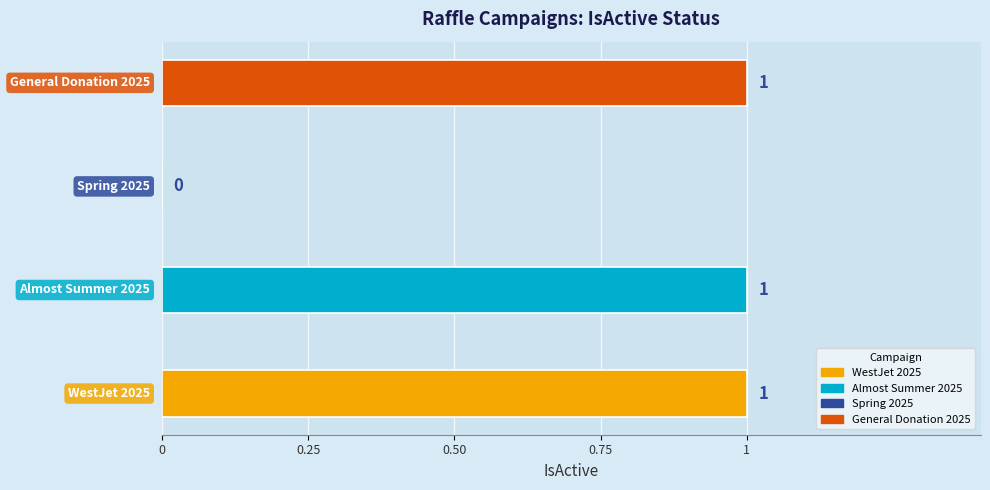

How many values are between 1 and 2?

3